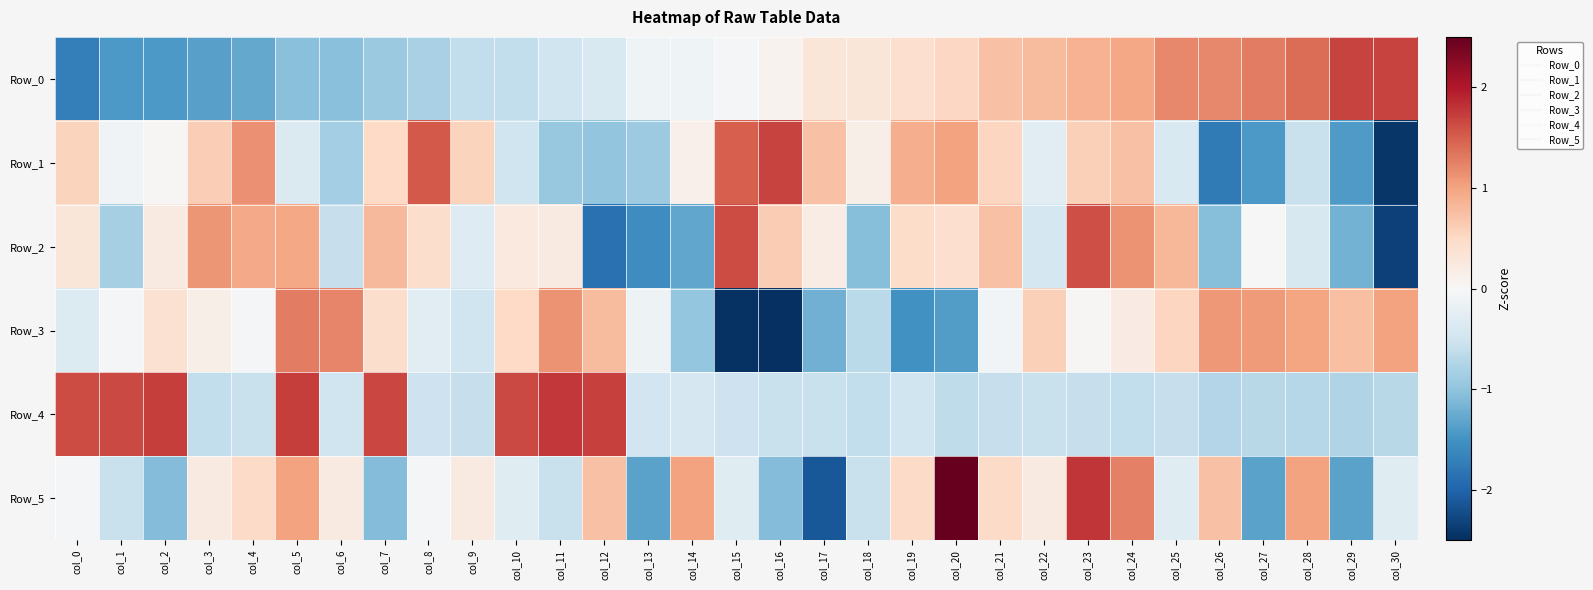

Reading left to right, transcribe all the data shown in this chart.

Row_0: col_0=-1.7	col_1=-1.4	col_2=-1.4	col_3=-1.3	col_4=-1.3	col_5=-1.1	col_6=-1.0	col_7=-0.9	col_8=-0.8	col_9=-0.6	col_10=-0.6	col_11=-0.5	col_12=-0.4	col_13=-0.1	col_14=-0.1	col_15=-0.1	col_16=0.1	col_17=0.3	col_18=0.3	col_19=0.4	col_20=0.5	col_21=0.7	col_22=0.8	col_23=0.9	col_24=1.0	col_25=1.2	col_26=1.2	col_27=1.3	col_28=1.4	col_29=1.7	col_30=1.7
Row_1: col_0=0.6	col_1=-0.1	col_2=0.0	col_3=0.6	col_4=1.1	col_5=-0.4	col_6=-0.8	col_7=0.5	col_8=1.5	col_9=0.5	col_10=-0.5	col_11=-1.0	col_12=-1.0	col_13=-0.9	col_14=0.1	col_15=1.5	col_16=1.7	col_17=0.7	col_18=0.2	col_19=0.9	col_20=1.0	col_21=0.5	col_22=-0.3	col_23=0.6	col_24=0.7	col_25=-0.4	col_26=-1.8	col_27=-1.4	col_28=-0.6	col_29=-1.4	col_30=-2.4
Row_2: col_0=0.3	col_1=-0.8	col_2=0.2	col_3=1.1	col_4=0.9	col_5=1.0	col_6=-0.6	col_7=0.8	col_8=0.4	col_9=-0.3	col_10=0.2	col_11=0.2	col_12=-1.9	col_13=-1.6	col_14=-1.3	col_15=1.6	col_16=0.6	col_17=0.2	col_18=-1.1	col_19=0.5	col_20=0.4	col_21=0.7	col_22=-0.4	col_23=1.6	col_24=1.1	col_25=0.8	col_26=-1.1	col_27=-0.0	col_28=-0.4	col_29=-1.2	col_30=-2.3
Row_3: col_0=-0.3	col_1=-0.0	col_2=0.4	col_3=0.1	col_4=-0.0	col_5=1.3	col_6=1.2	col_7=0.4	col_8=-0.3	col_9=-0.5	col_10=0.5	col_11=1.1	col_12=0.8	col_13=-0.1	col_14=-1.0	col_15=-2.5	col_16=-2.5	col_17=-1.2	col_18=-0.7	col_19=-1.5	col_20=-1.4	col_21=-0.1	col_22=0.6	col_23=0.0	col_24=0.2	col_25=0.5	col_26=1.1	col_27=1.1	col_28=1.0	col_29=0.8	col_30=1.0
Row_4: col_0=1.6	col_1=1.7	col_2=1.7	col_3=-0.6	col_4=-0.6	col_5=1.7	col_6=-0.5	col_7=1.7	col_8=-0.5	col_9=-0.6	col_10=1.7	col_11=1.8	col_12=1.7	col_13=-0.5	col_14=-0.4	col_15=-0.5	col_16=-0.6	col_17=-0.6	col_18=-0.6	col_19=-0.5	col_20=-0.6	col_21=-0.6	col_22=-0.6	col_23=-0.6	col_24=-0.6	col_25=-0.6	col_26=-0.7	col_27=-0.7	col_28=-0.7	col_29=-0.8	col_30=-0.7
Row_5: col_0=-0.0	col_1=-0.6	col_2=-1.1	col_3=0.2	col_4=0.5	col_5=1.0	col_6=0.2	col_7=-1.1	col_8=-0.0	col_9=0.2	col_10=-0.3	col_11=-0.6	col_12=0.7	col_13=-1.3	col_14=1.0	col_15=-0.3	col_16=-1.1	col_17=-2.1	col_18=-0.6	col_19=0.5	col_20=2.6	col_21=0.5	col_22=0.2	col_23=1.8	col_24=1.3	col_25=-0.3	col_26=0.7	col_27=-1.3	col_28=1.0	col_29=-1.3	col_30=-0.3